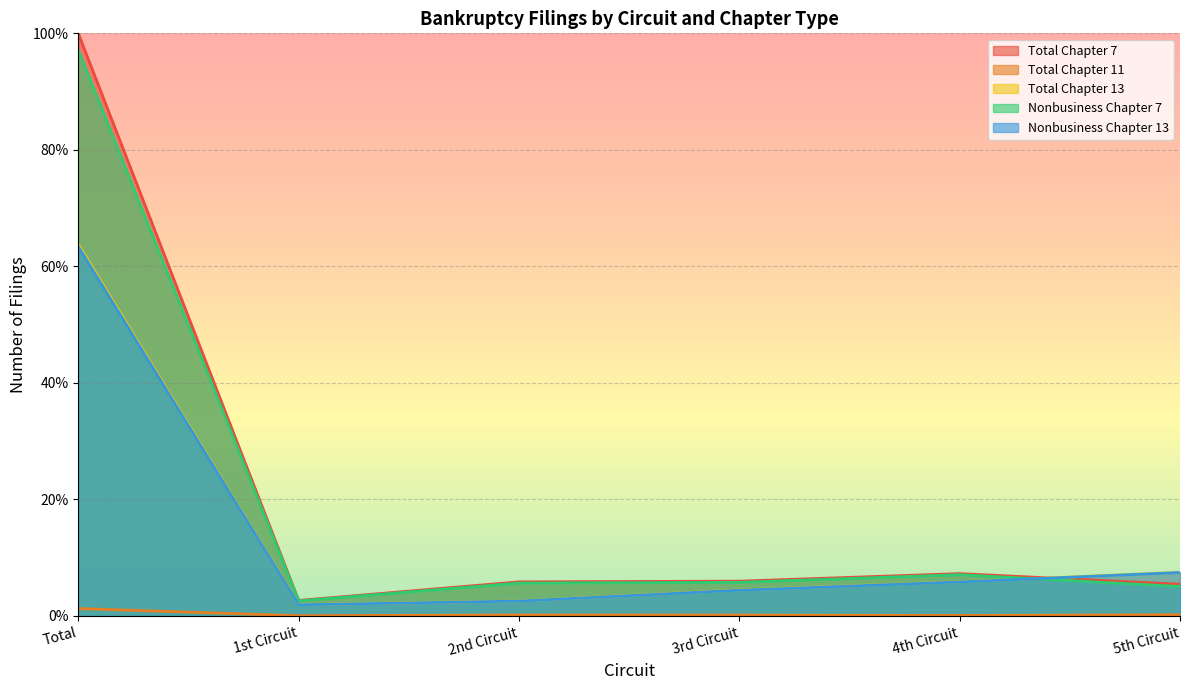

True or false: Total Chapter 11 and Nonbusiness Chapter 7 intersect in this chart.

False